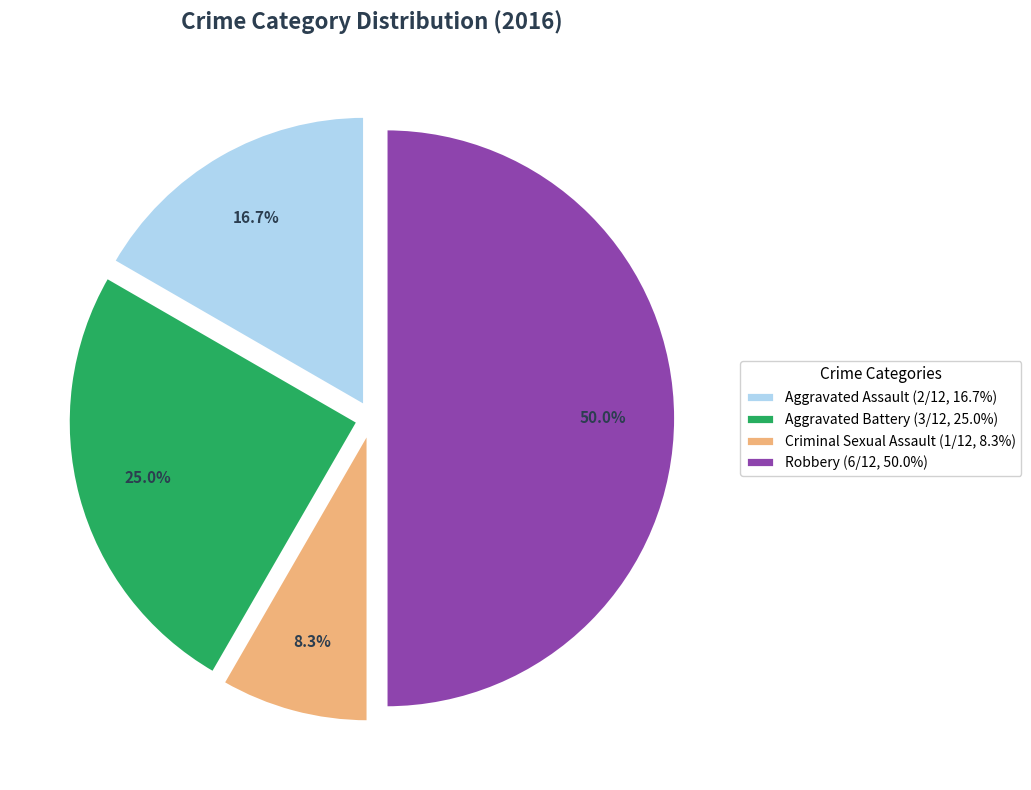

Rank the categories by value from highest to lowest.

Robbery, Aggravated Battery, Aggravated Assault, Criminal Sexual Assault